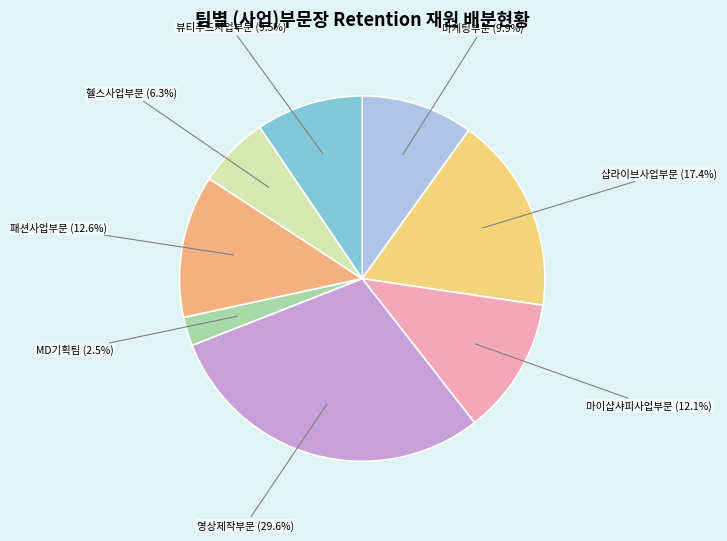

To the nearest percent, what is the combined percentage of 헬스사업부문 and 패션사업부문?

19%